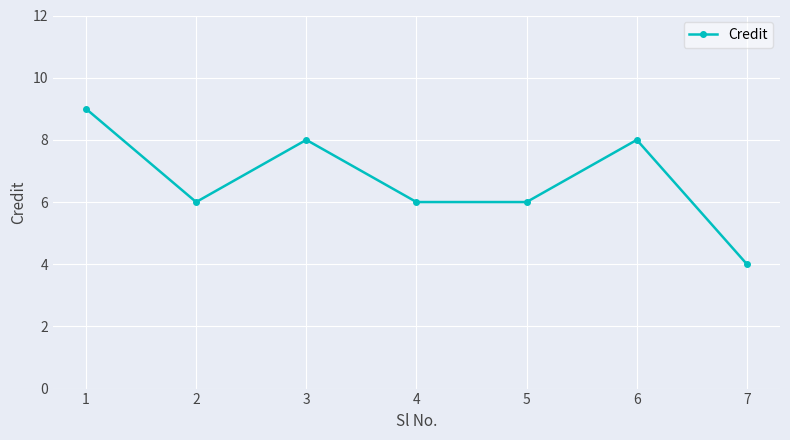

Reading left to right, extract all data points from this chart.

9	6	8	6	6	8	4